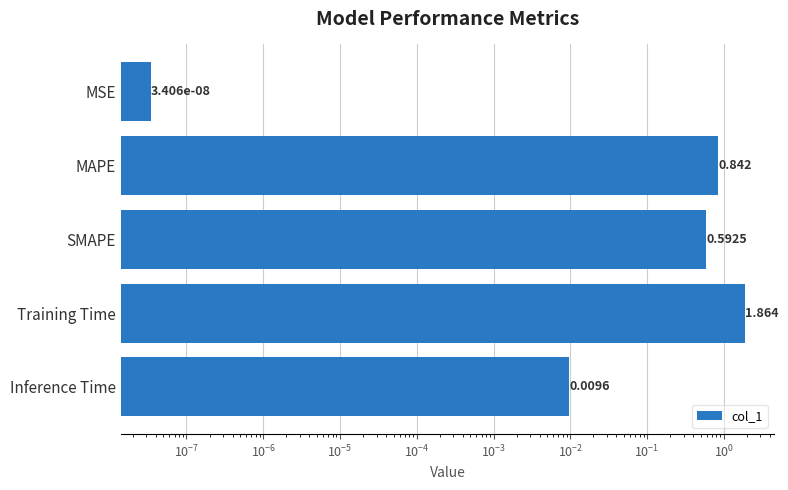

Is it true that the value at SMAPE is 0.8?

False